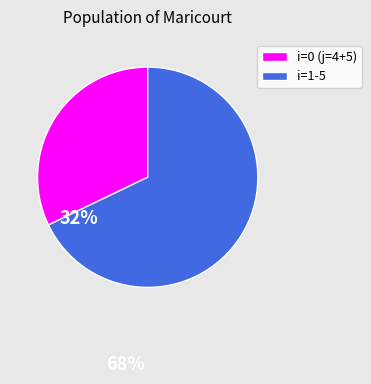

Which has a higher value, i=1-5 or i=0 (j=4+5)?

i=1-5